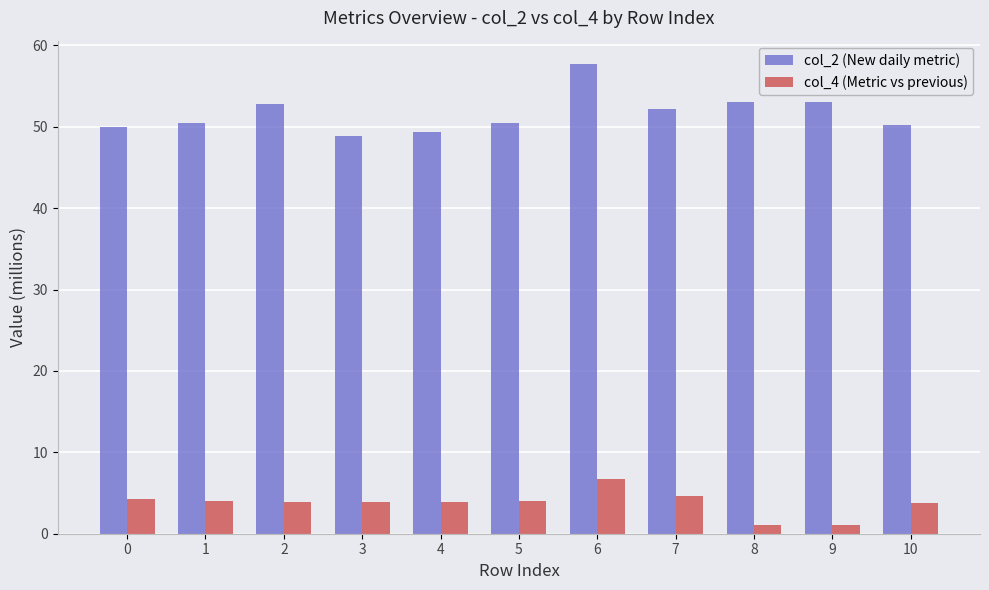

At 9, list the series in order from smallest to largest.

col_4 (Metric vs previous), col_2 (New daily metric)